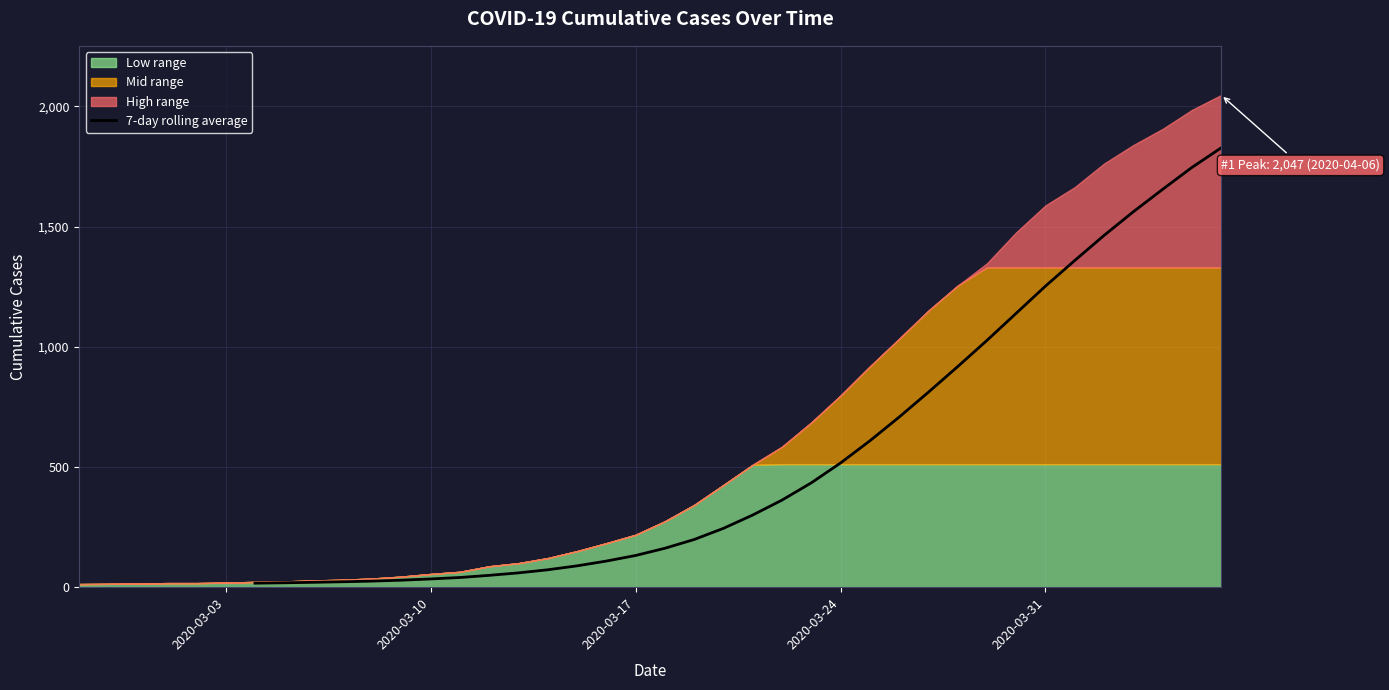

What position from the right is 2020-03-24?

14